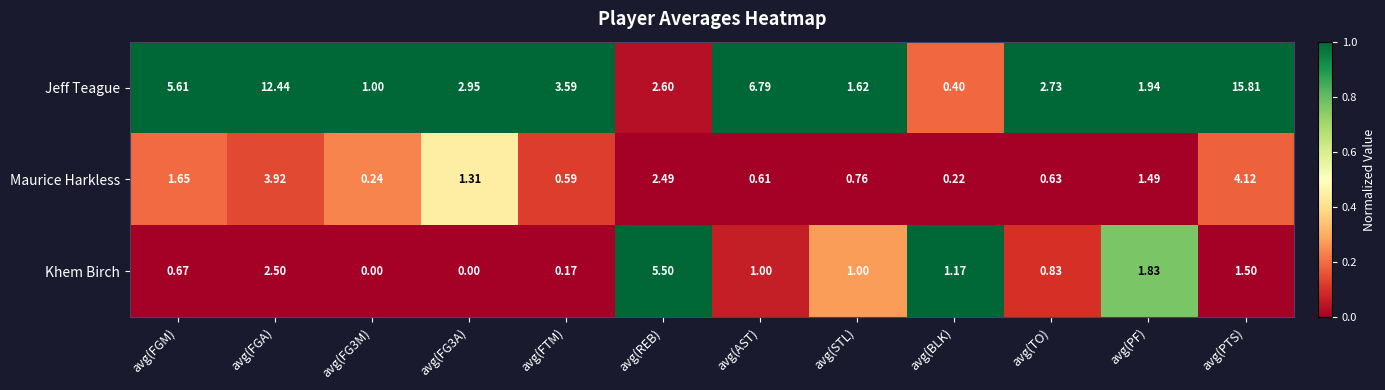

Which series changed the most between avg(REB) and avg(BLK)?

Khem Birch